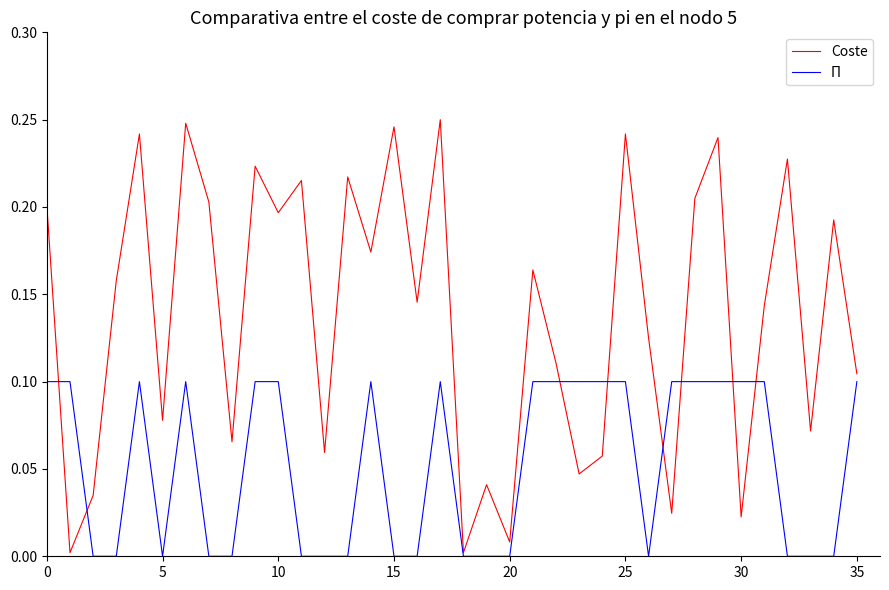

What is the sum of all Coste values?

1.9